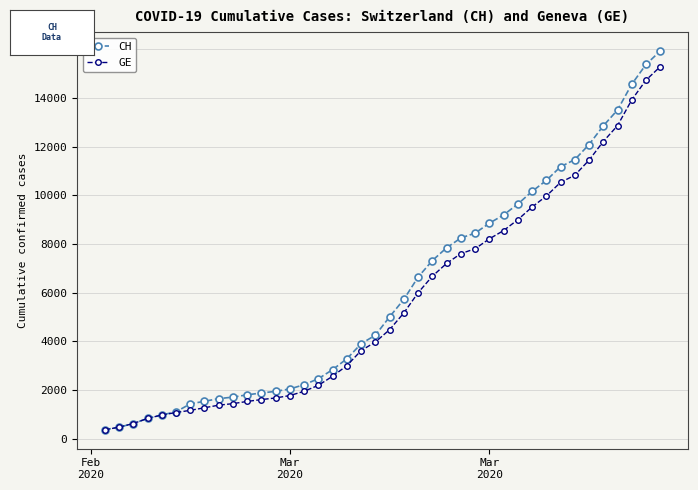

Which series has the largest range (max minus min)?

CH